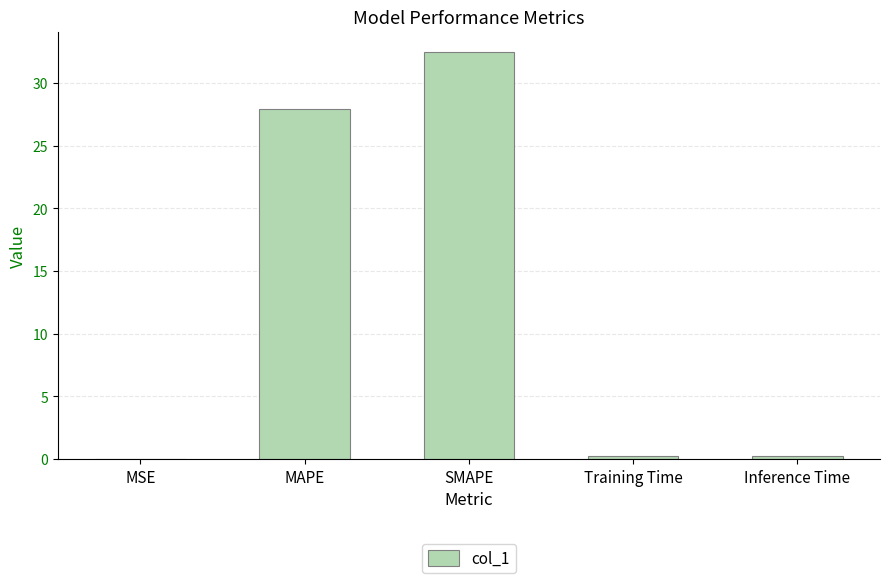

The value at SMAPE is 46.9. True or false?

False